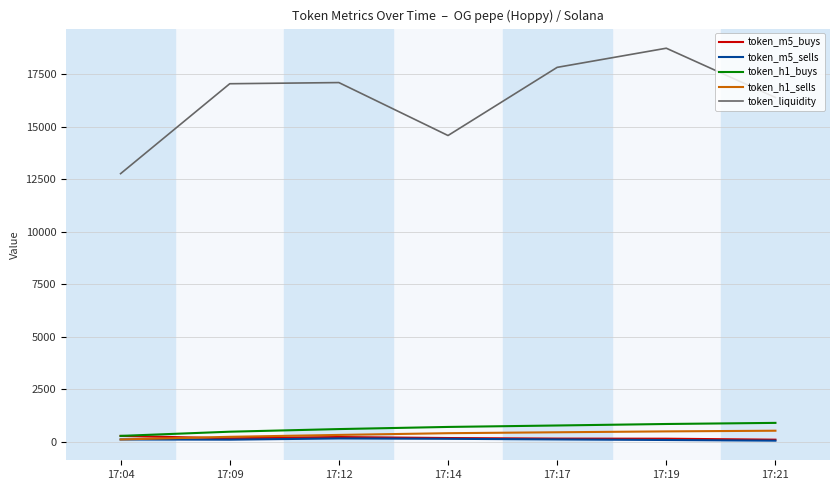

True or false: token_liquidity and token_h1_sells intersect in this chart.

False